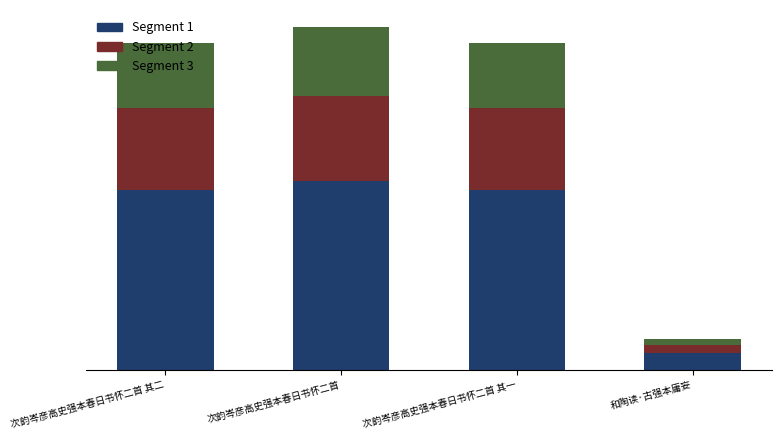

What is the average value of the Segment 1 series?

460399.6